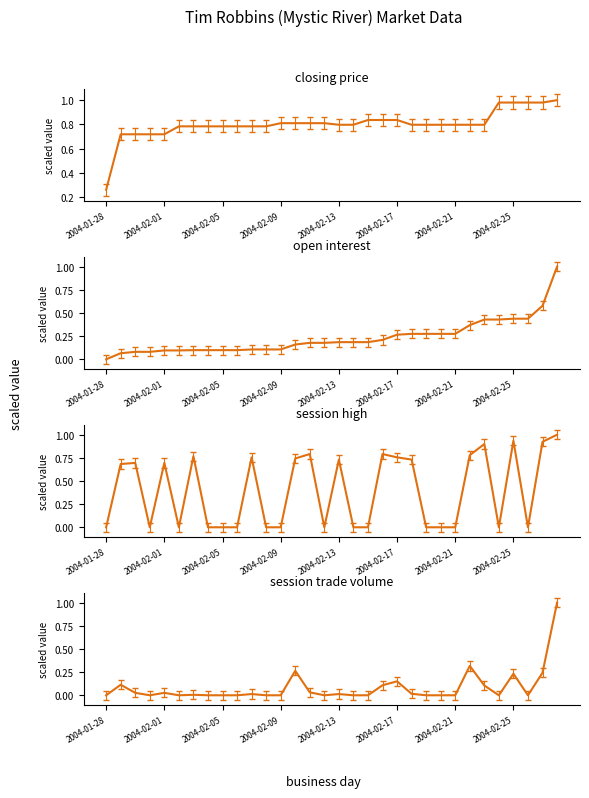

True or false: open interest has more than 1 points higher than both neighbors.

False